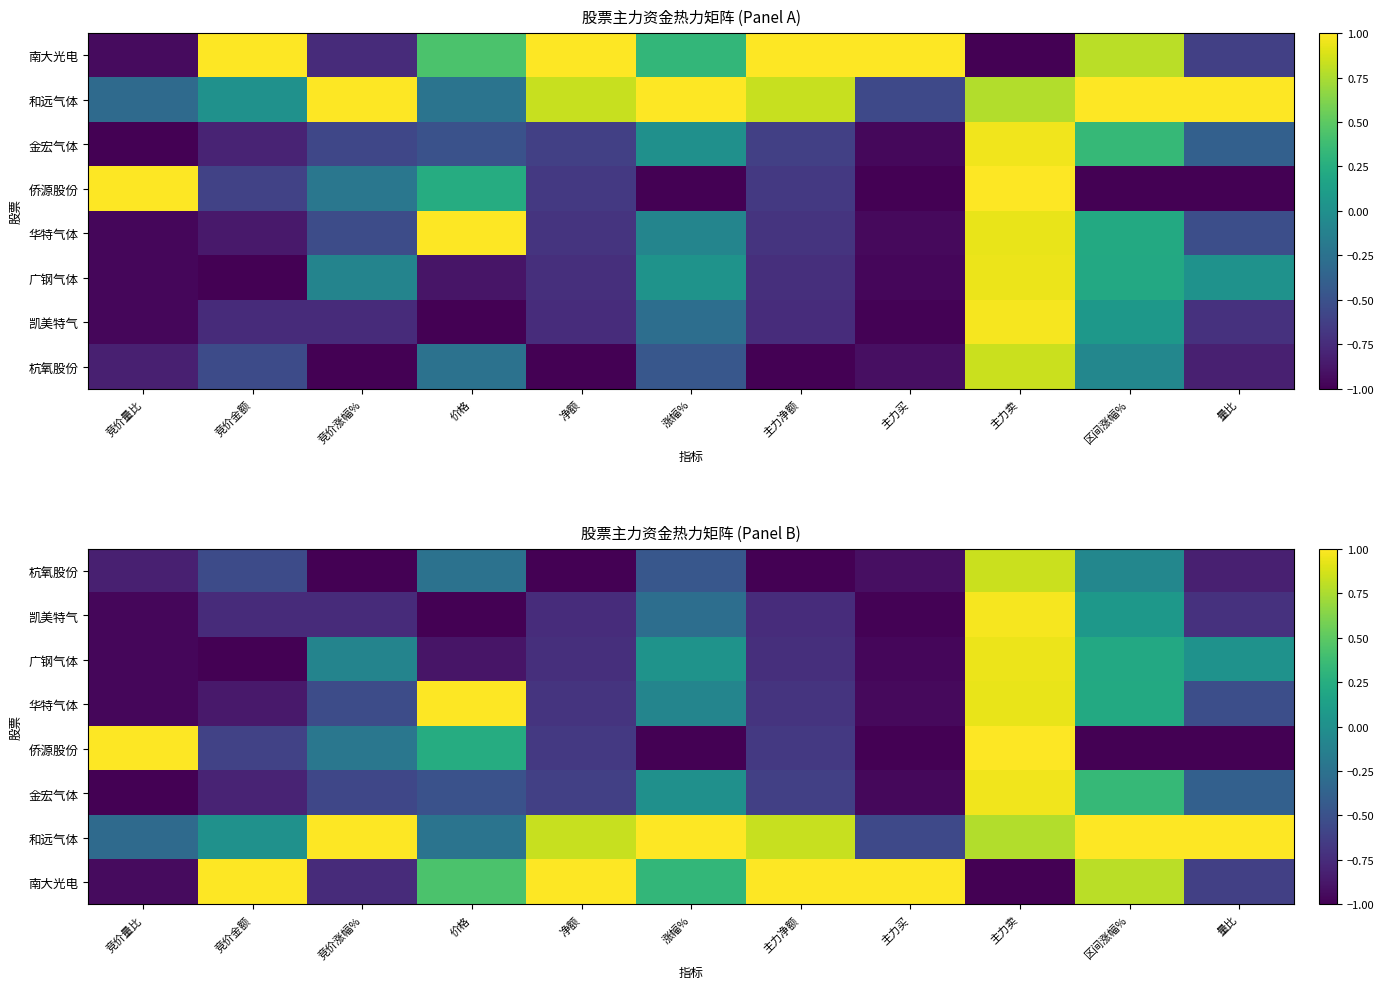

What is the smallest value displayed?

-1.0